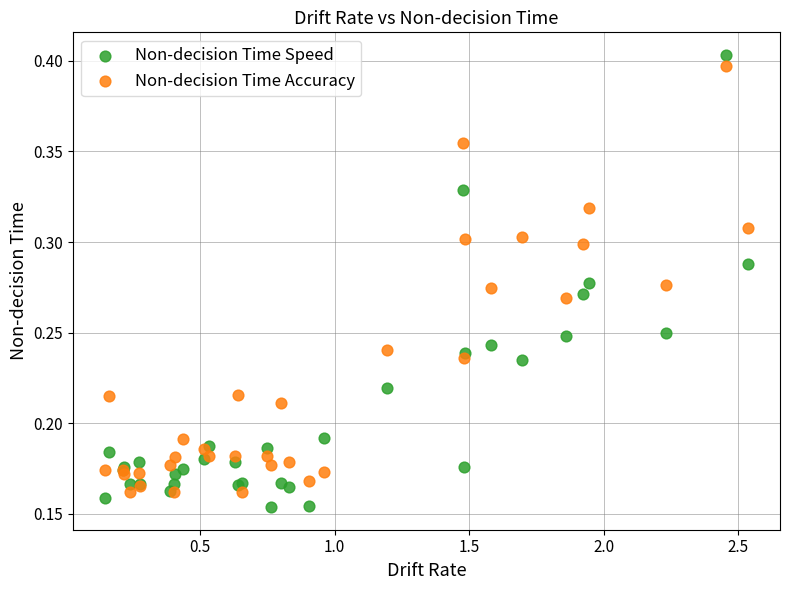

Which series contains the lowest Y value?

Non-decision Time Speed